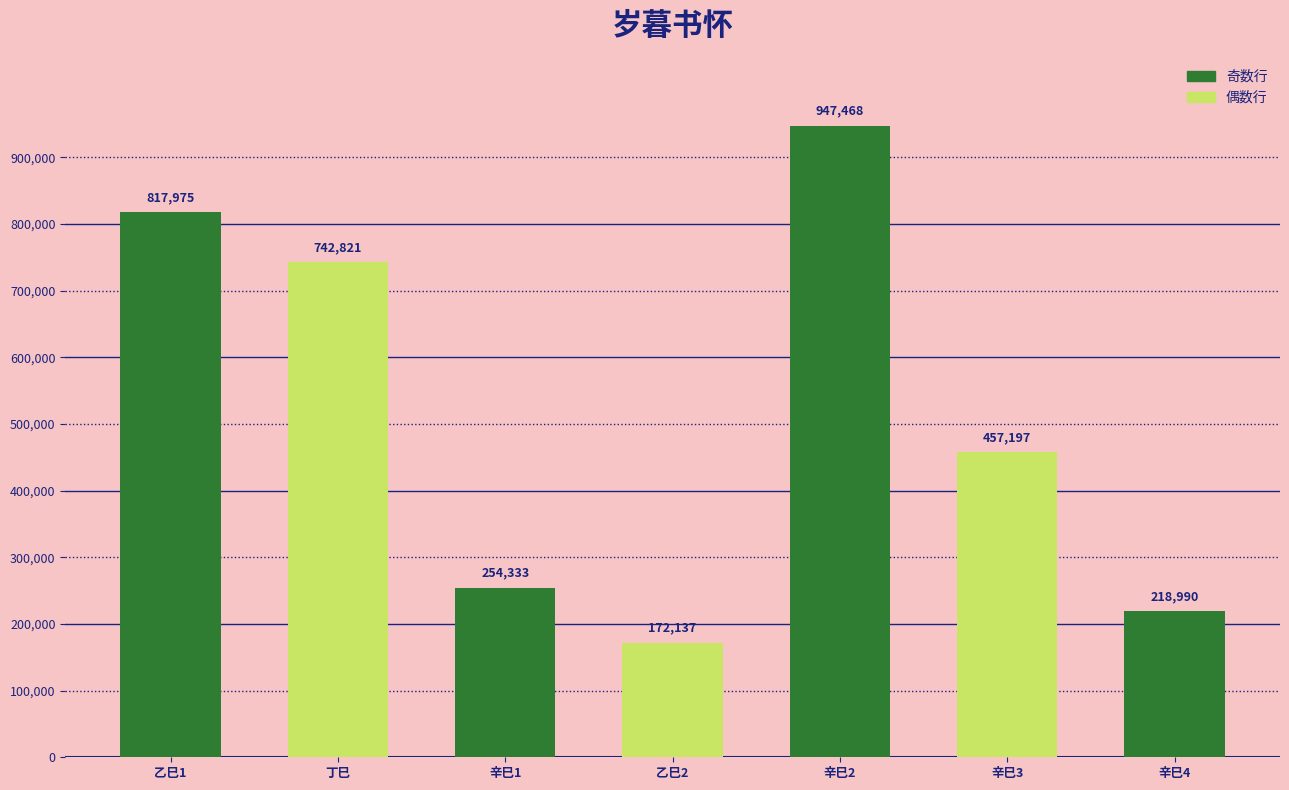

Where is the data nearest to the value 559802?

辛巳3